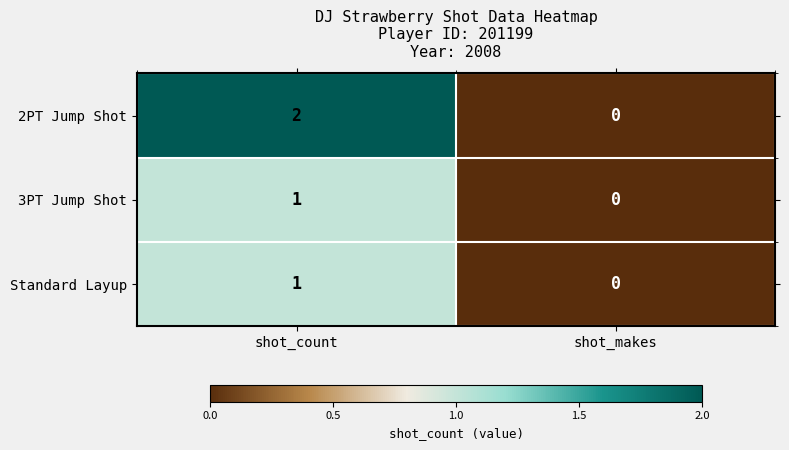

What is the total value across all series at shot_count?

4